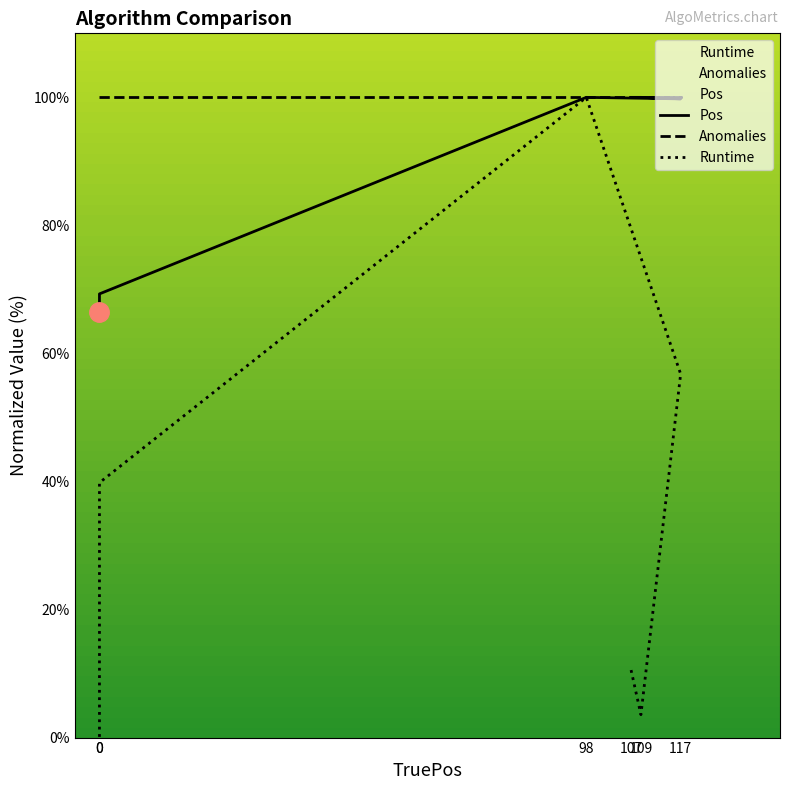

List the series in order of their peak value, lowest first.

Pos, Anomalies, Runtime